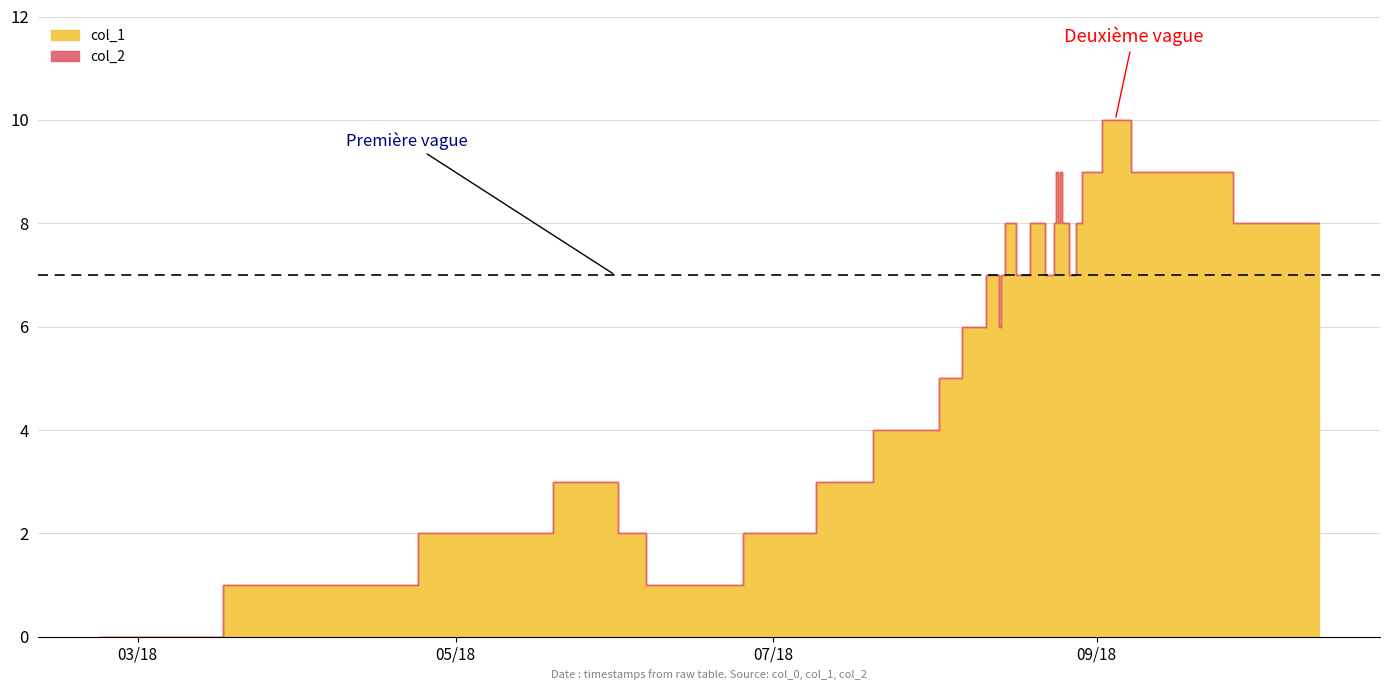

How many data points does each series have?

29